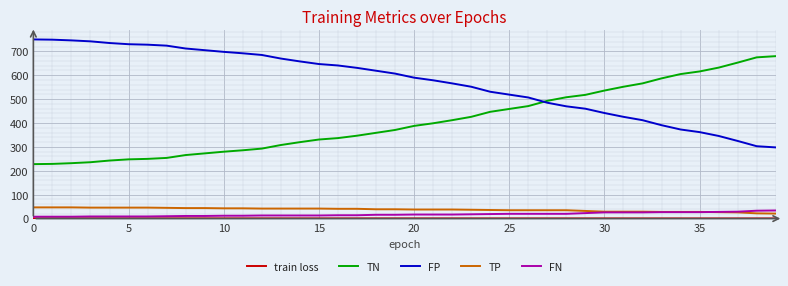

What is the maximum value shown in the chart?

750.0